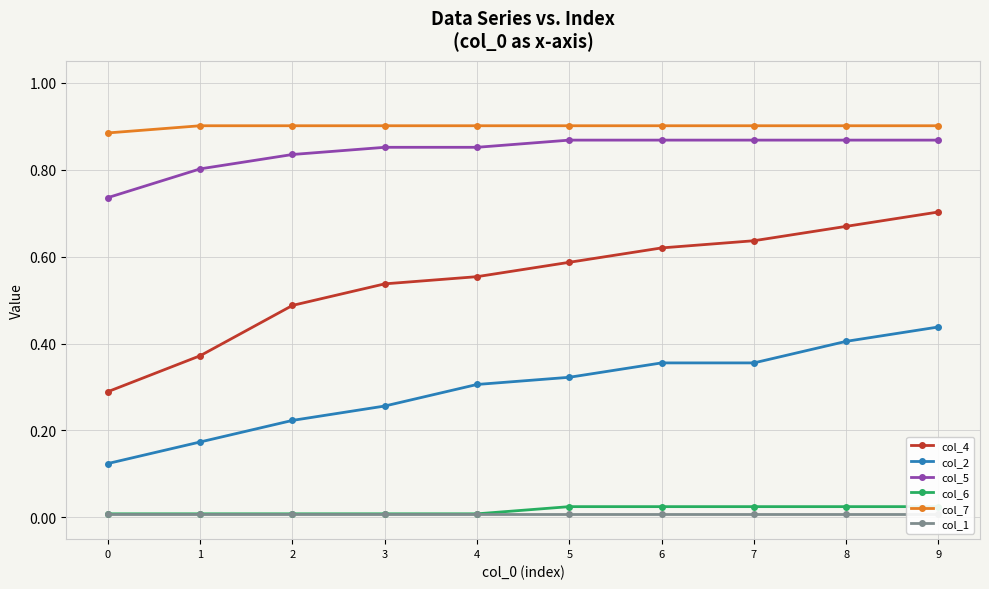

What is the sum of all col_6 values?

0.2